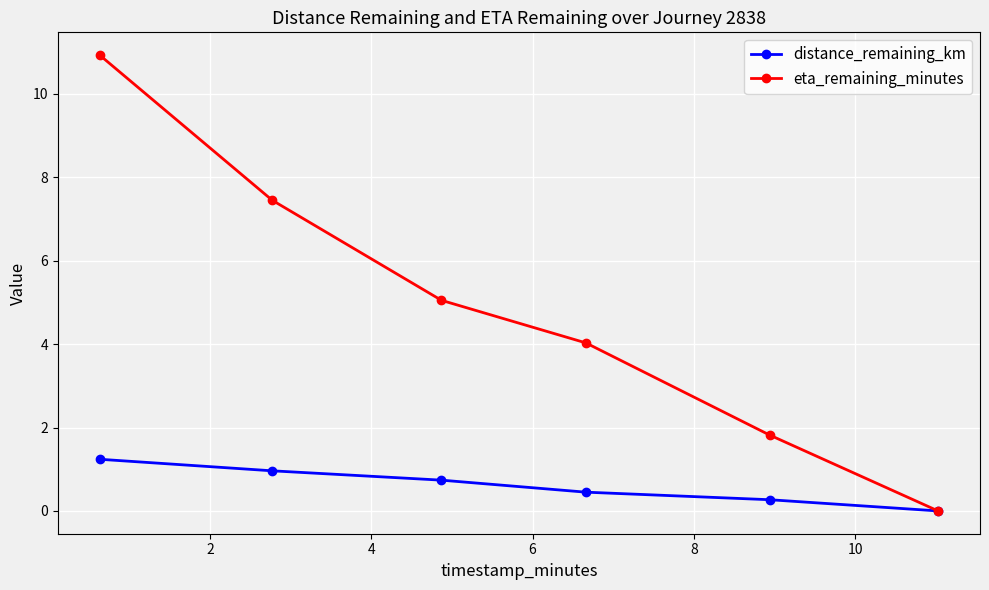

How many lines are shown in the chart?

2